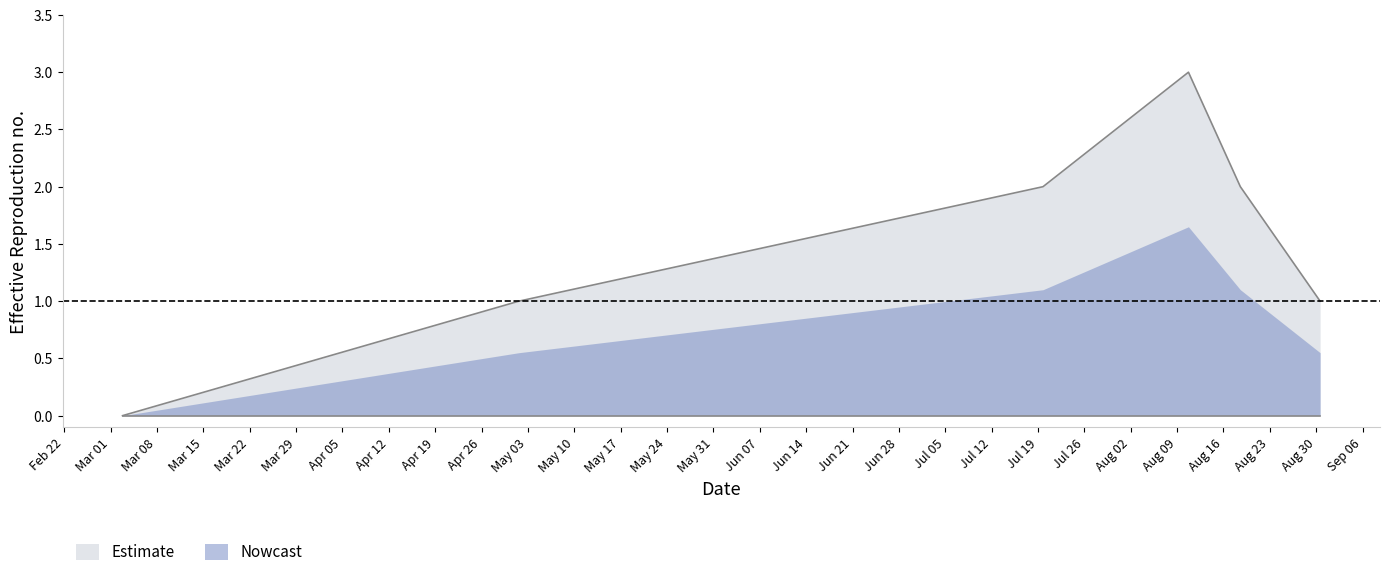

What is the change in value from 1651417870 to 1660828337?

+1